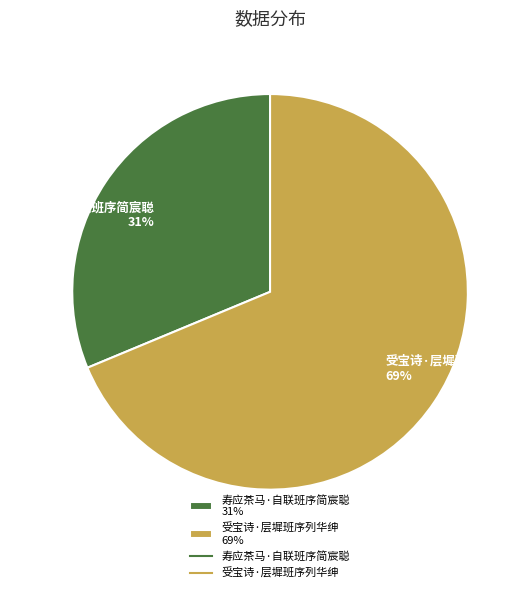

Is it true that 受宝诗·层墀班序列华绅 is 74% of the pie?

False